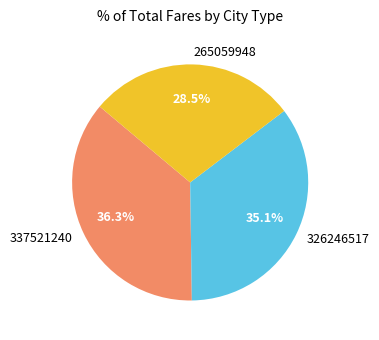

What is the smallest slice in the pie chart?

265059948